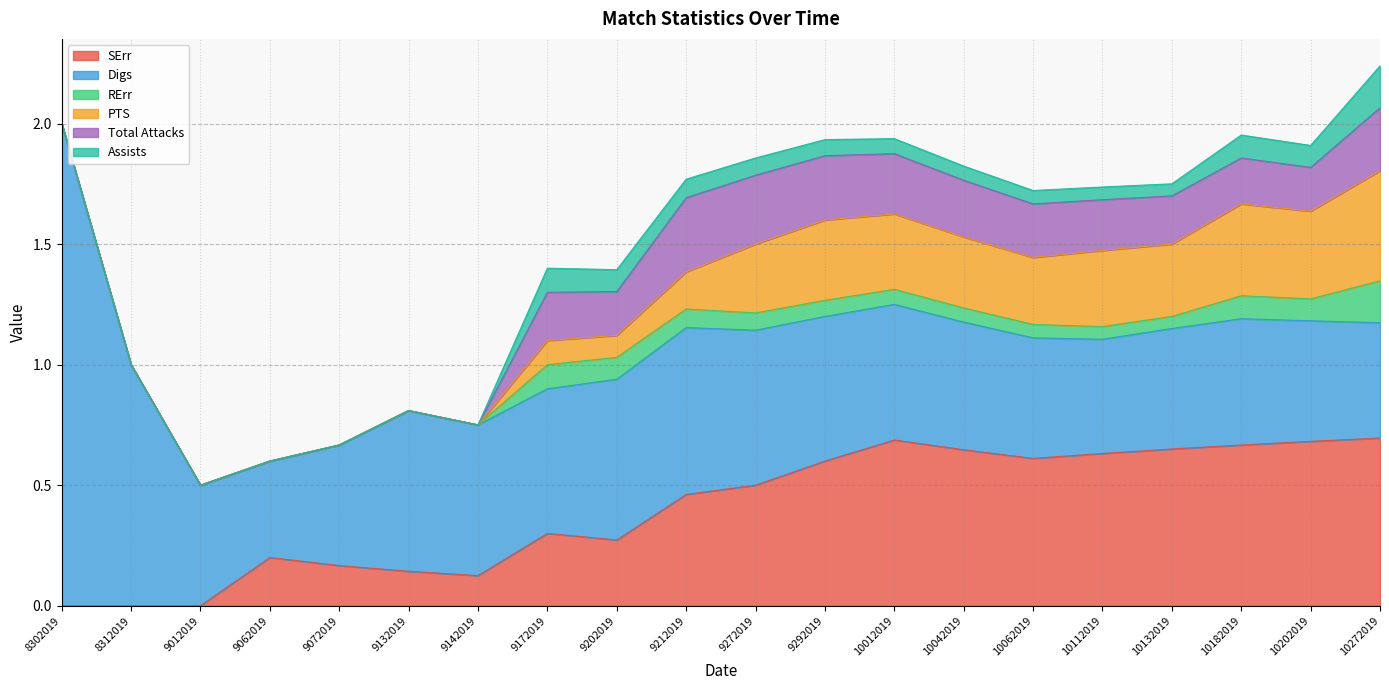

True or false: Digs and Total Attacks cross at least once.

False